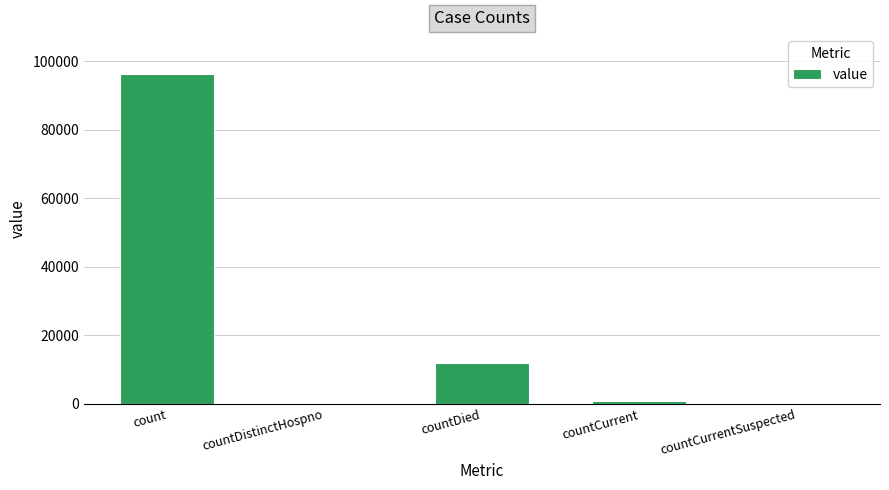

What is the sum of the values at count and countDistinctHospno?

96322